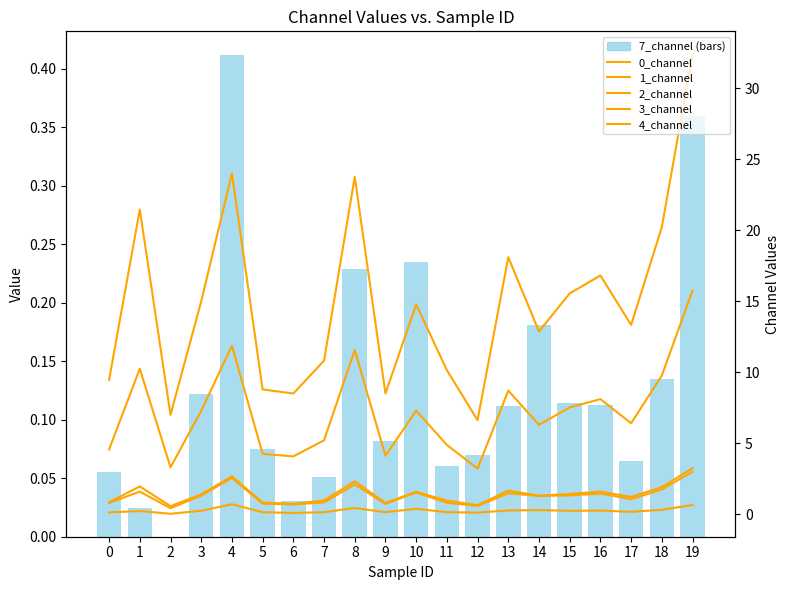

What is the difference between the maximum and second lowest values in the 0_channel series?

12.4